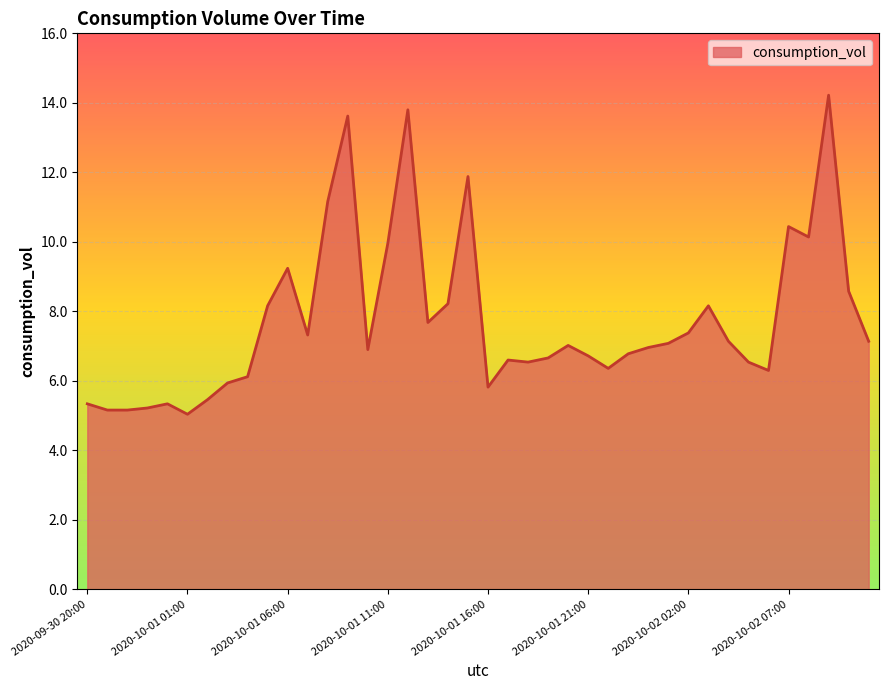

What is the smallest value displayed?

5.0